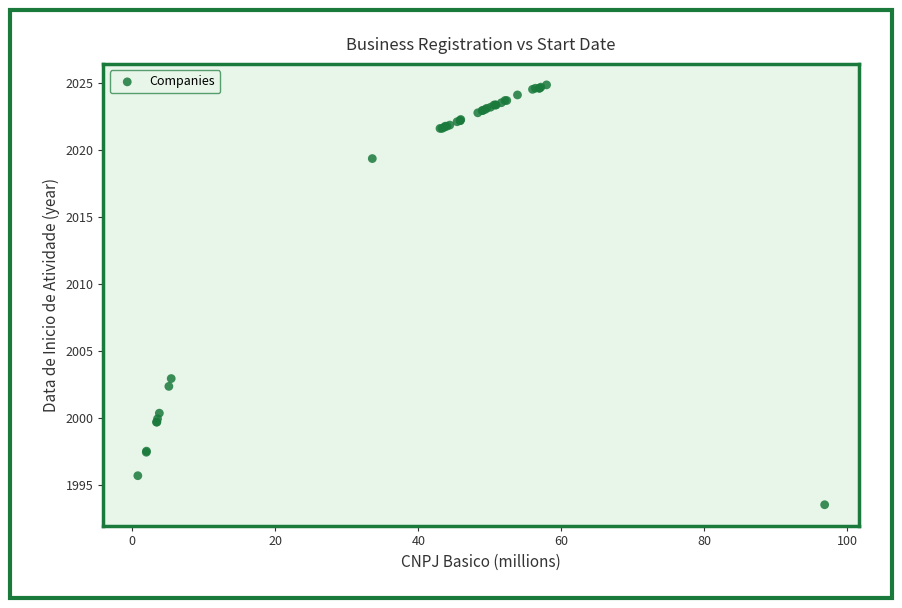

What Y value in the scatter plot is closest to 2009?

2002.9